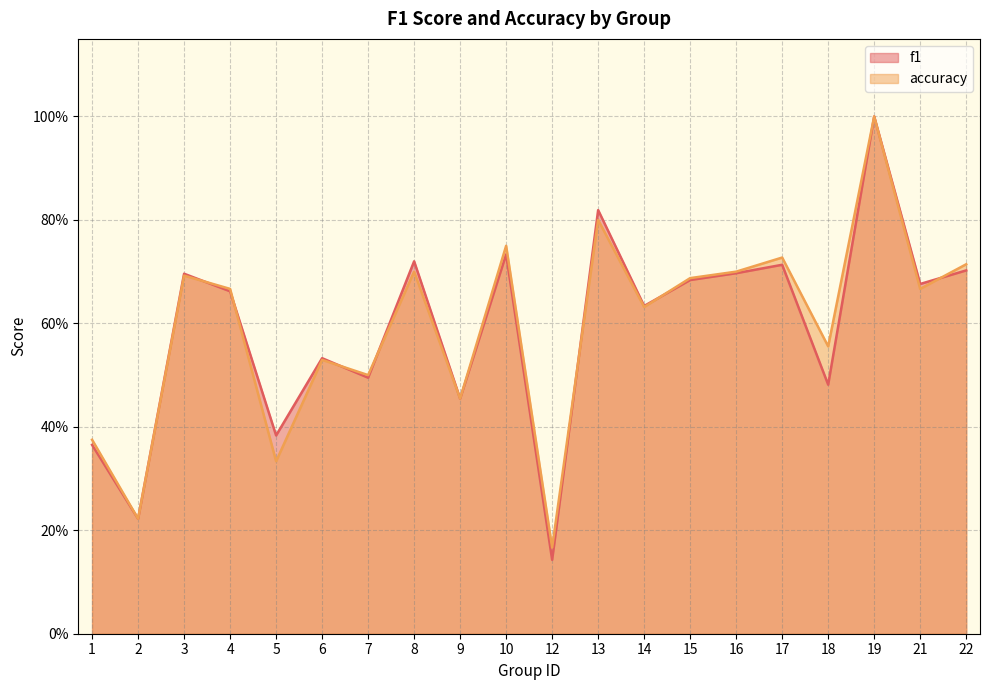

At 19, list the series in order from largest to smallest.

f1, accuracy